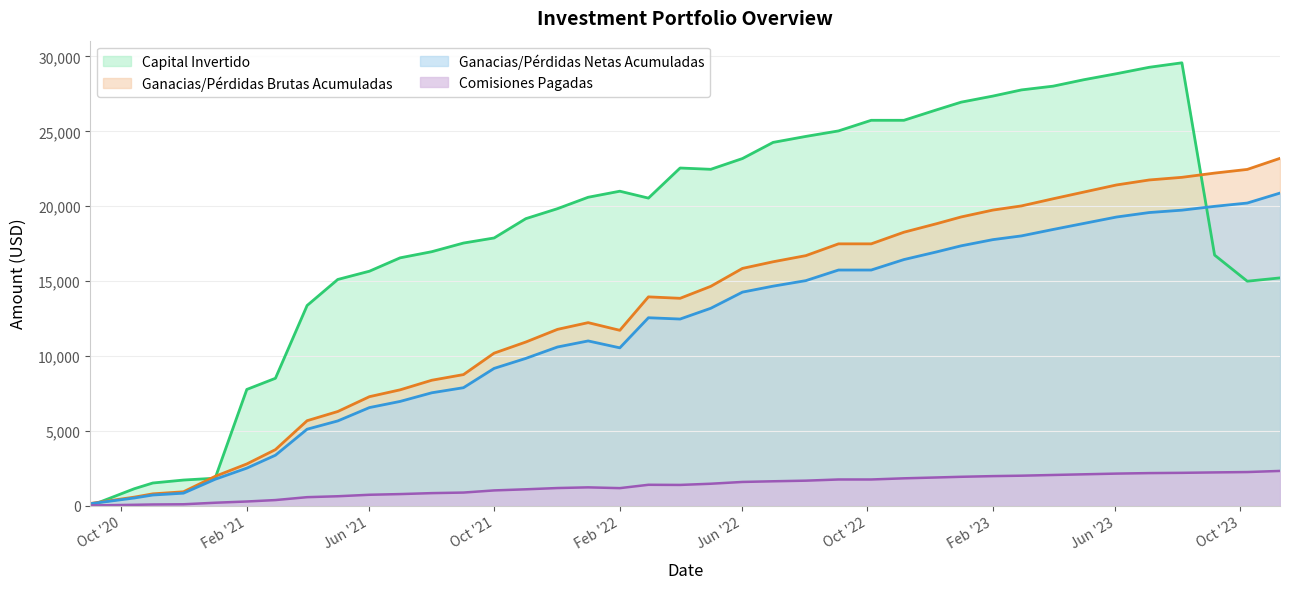

How many times do Capital Invertido and Ganacias/Perdidas Netas Acumuladas cross each other?

1